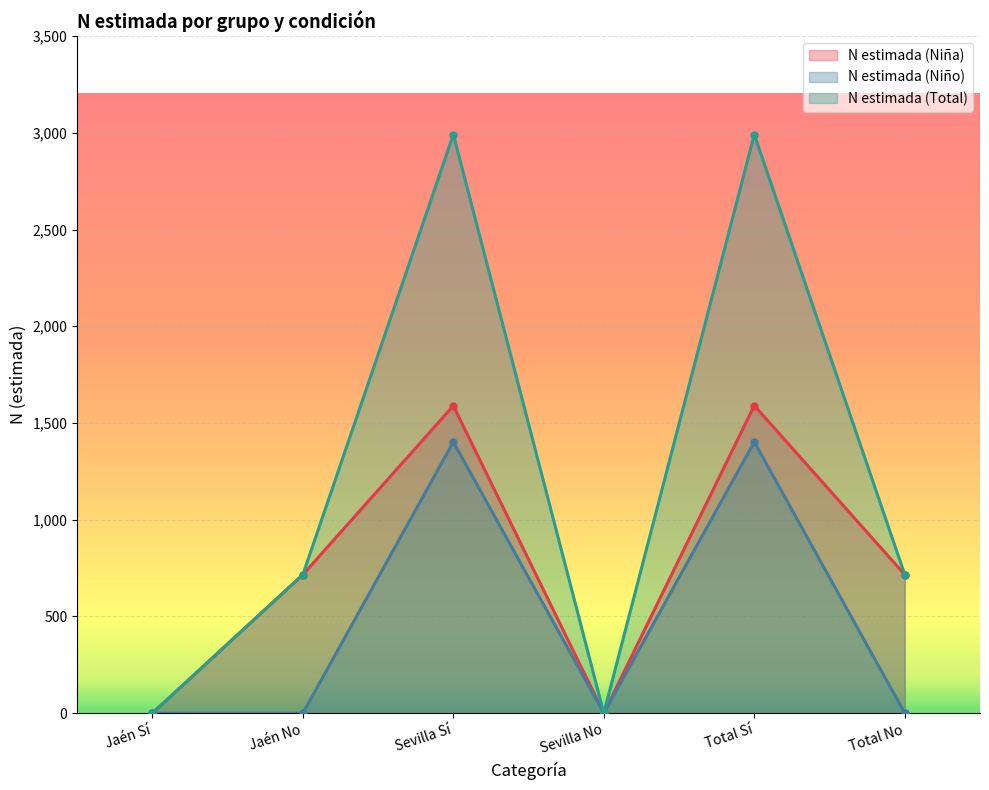

In N estimada (Niña), how many points are higher than both neighbors (excluding endpoints)?

2